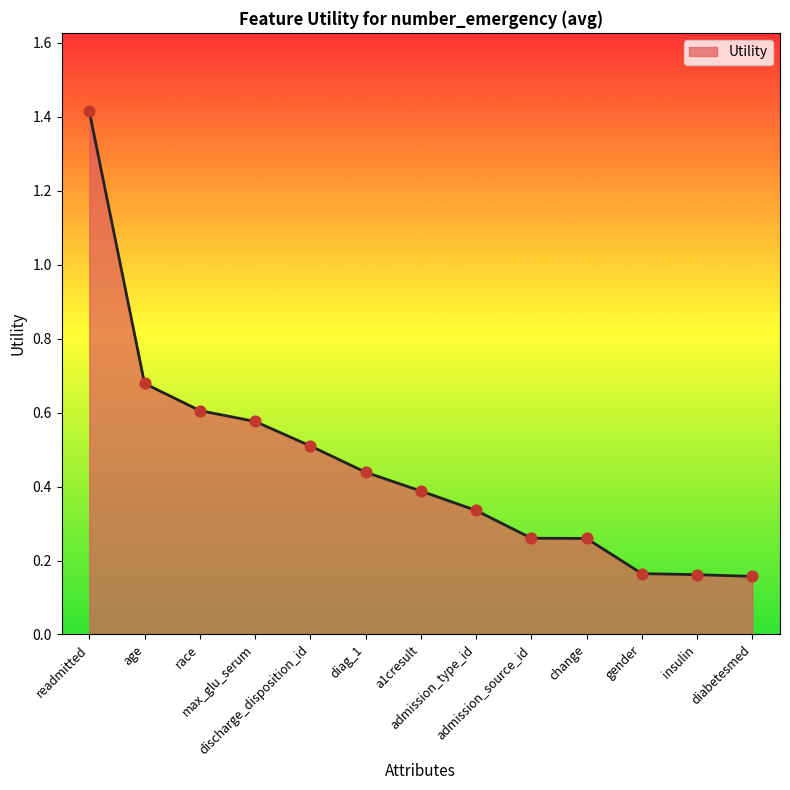

What is the greatest value displayed?

1.4